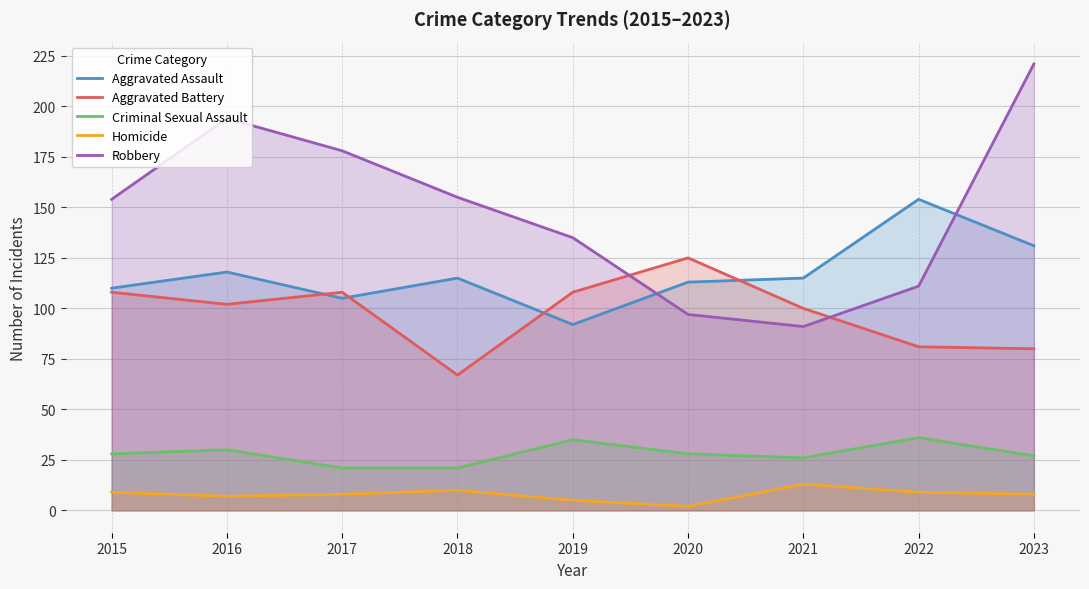

The value of Aggravated Battery at 2021 is 173. True or false?

False